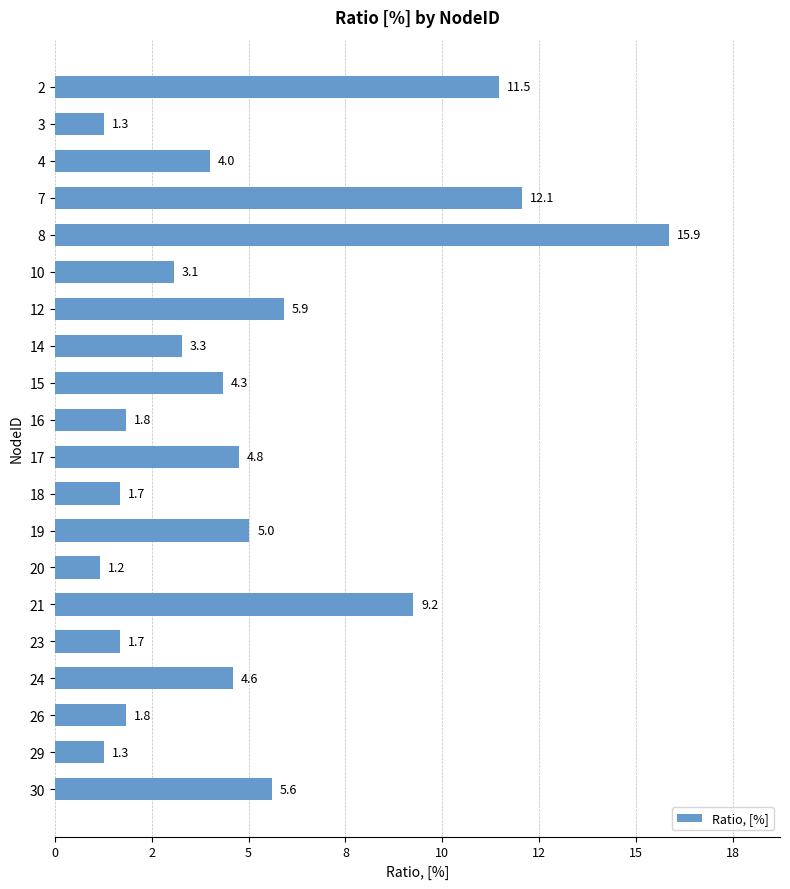

Does the chart contain any negative values?

No